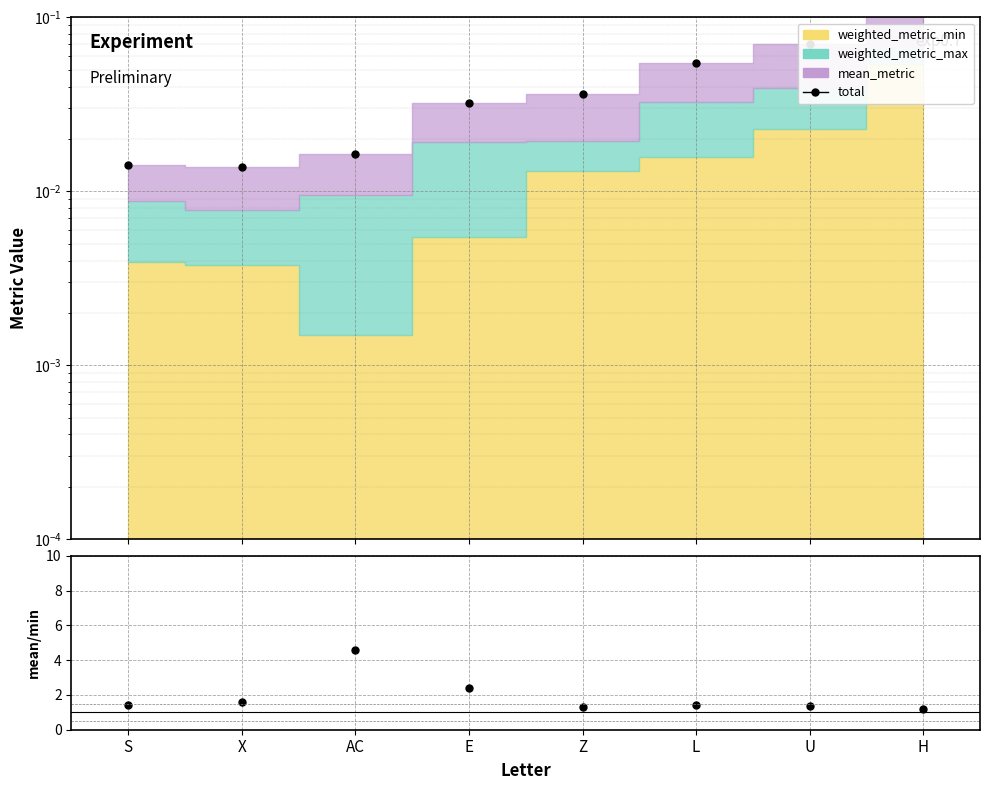

What is the total value across all series at X?

1.6